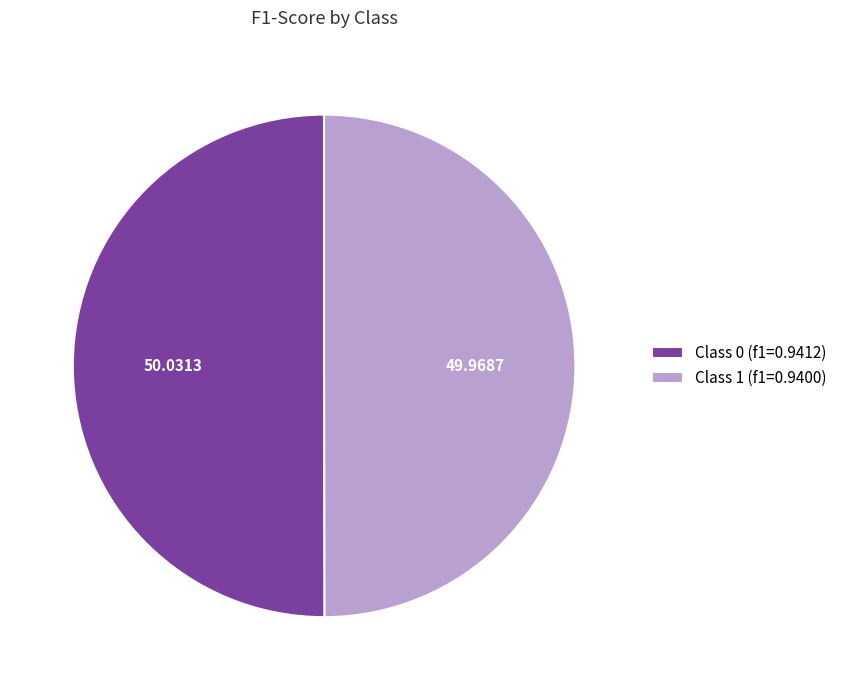

How many segments does this pie chart have?

2